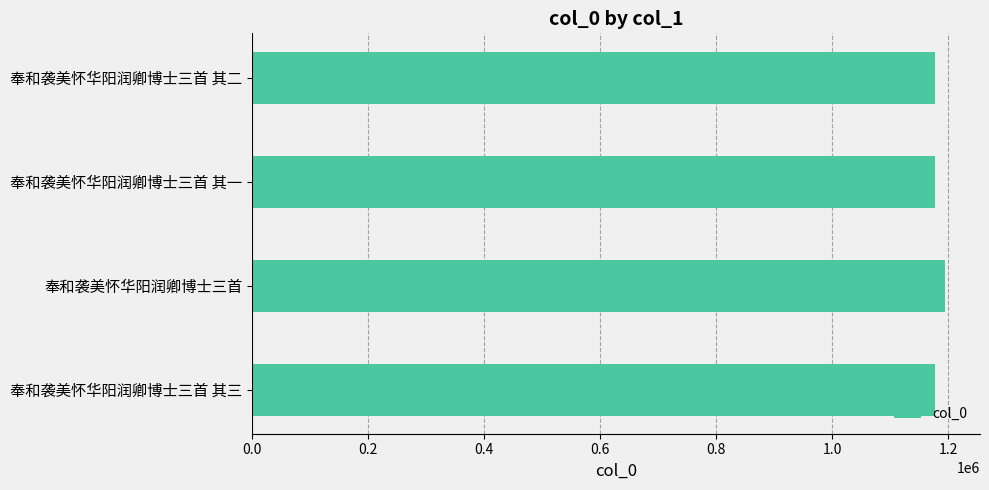

What is the sum of all values?

4723992